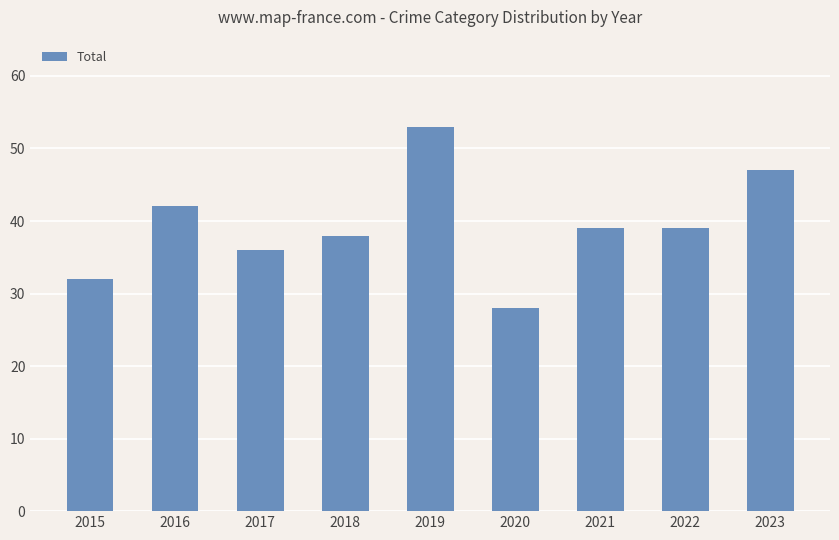

Which has a higher value, 2022 or 2023?

2023